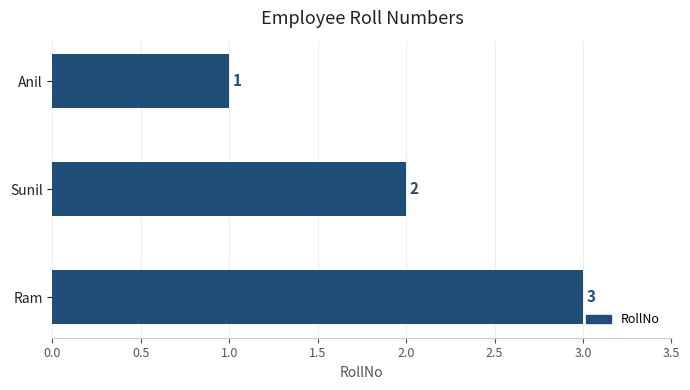

Rank the categories by value from lowest to highest.

Anil, Sunil, Ram